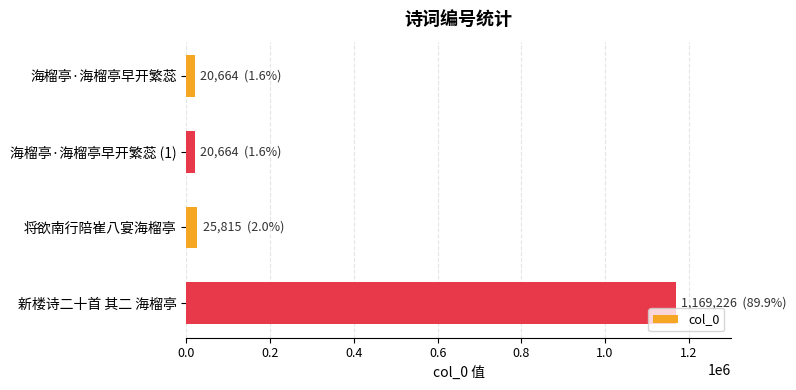

Are the bars horizontal?

Yes